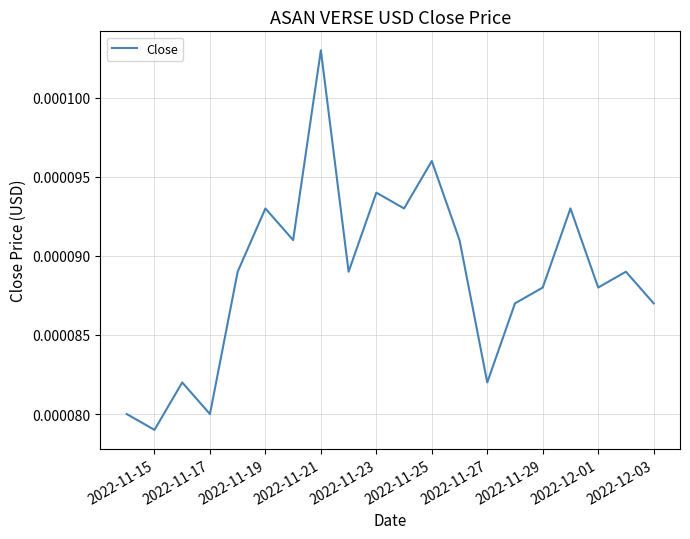

Count the values in the range 0 to 1.

20